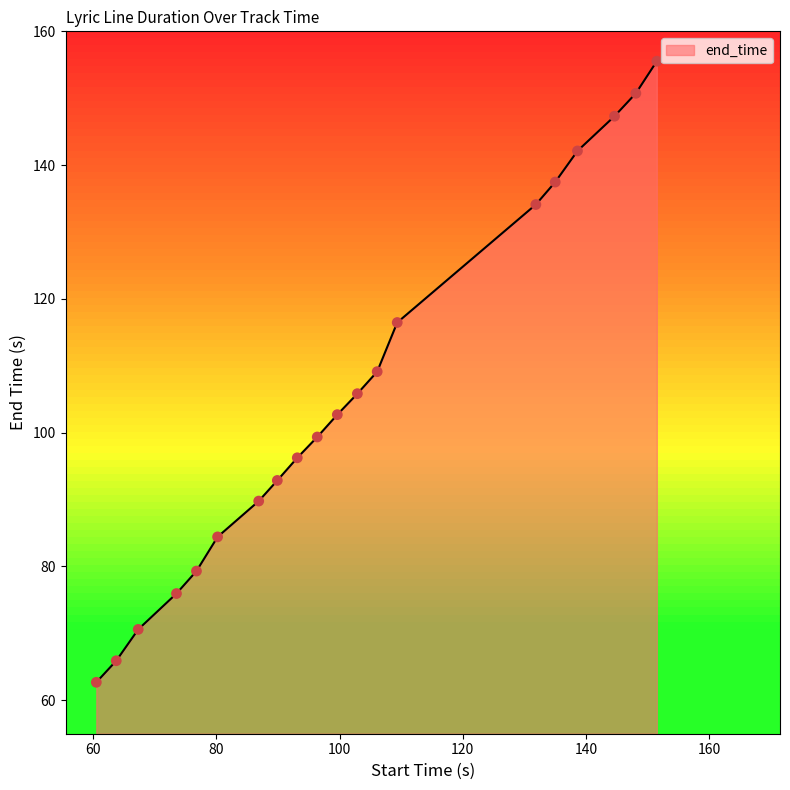

What is the greatest value displayed?

155.5